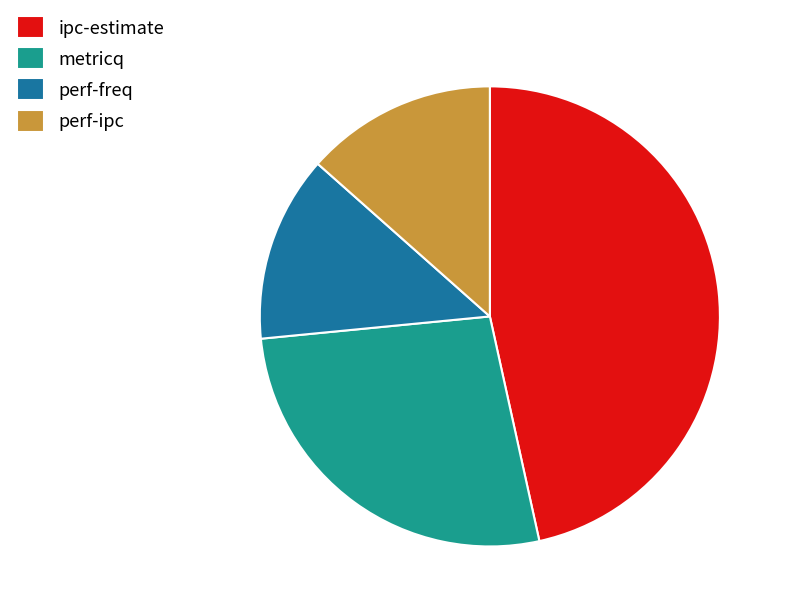

Is it true that perf-ipc is 20% of the pie?

False